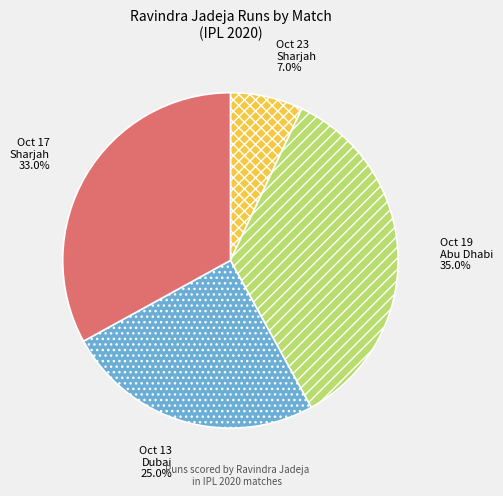

Does any single category account for the majority?

No